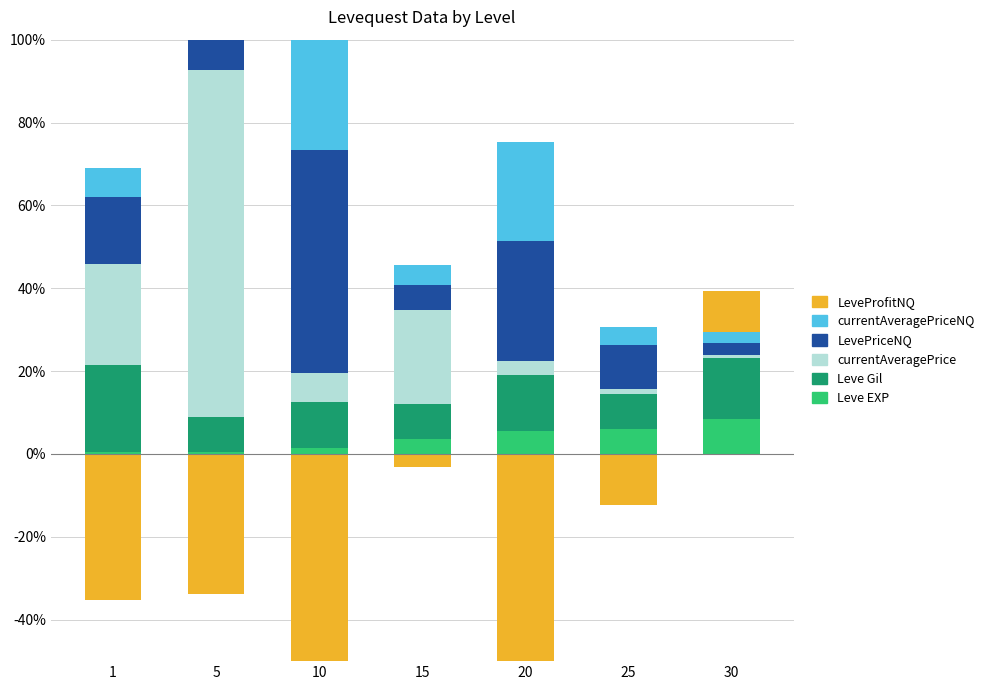

What is the sum of the Leve Gil values at 10 and 1?

32.0